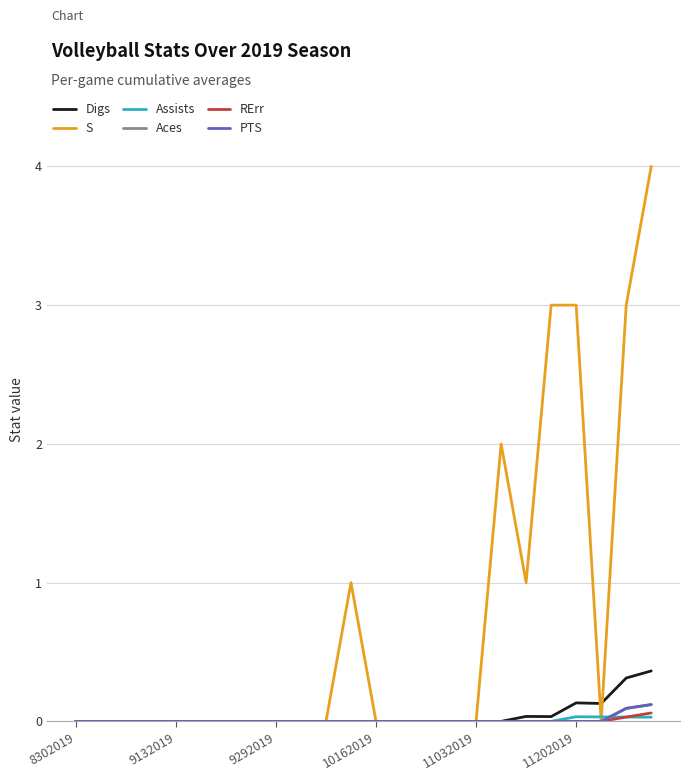

Does the chart have visible grid lines?

Yes